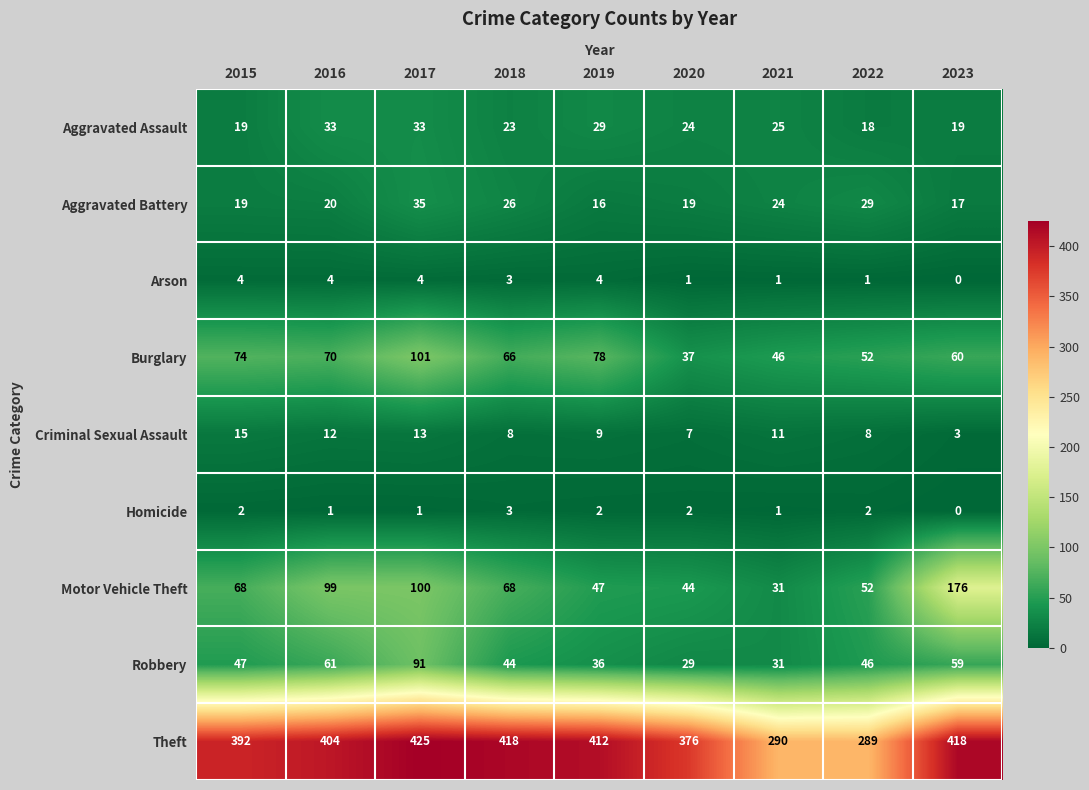

What is the lowest value of the Aggravated Battery series?

16